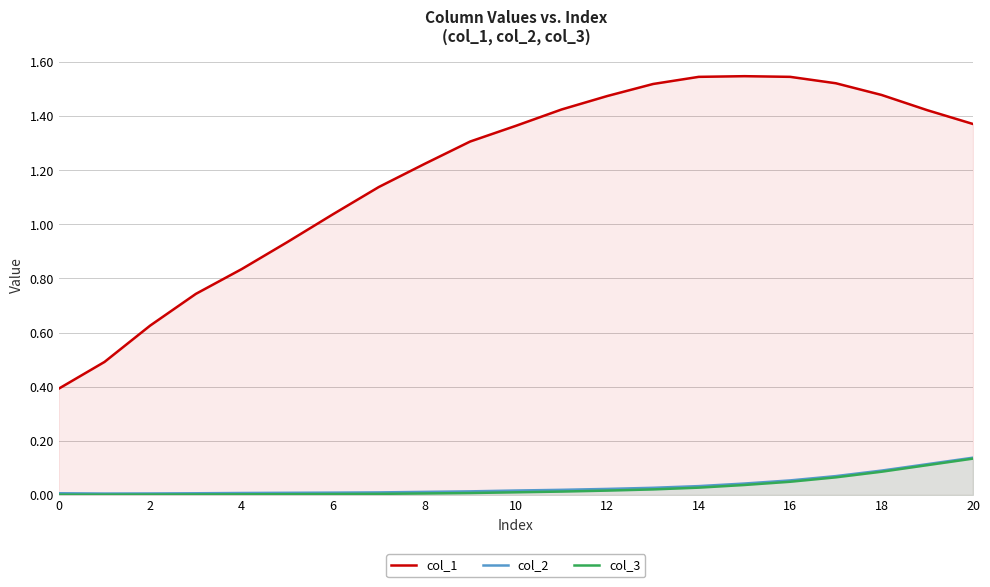

True or false: col_1 and col_2 intersect in this chart.

False